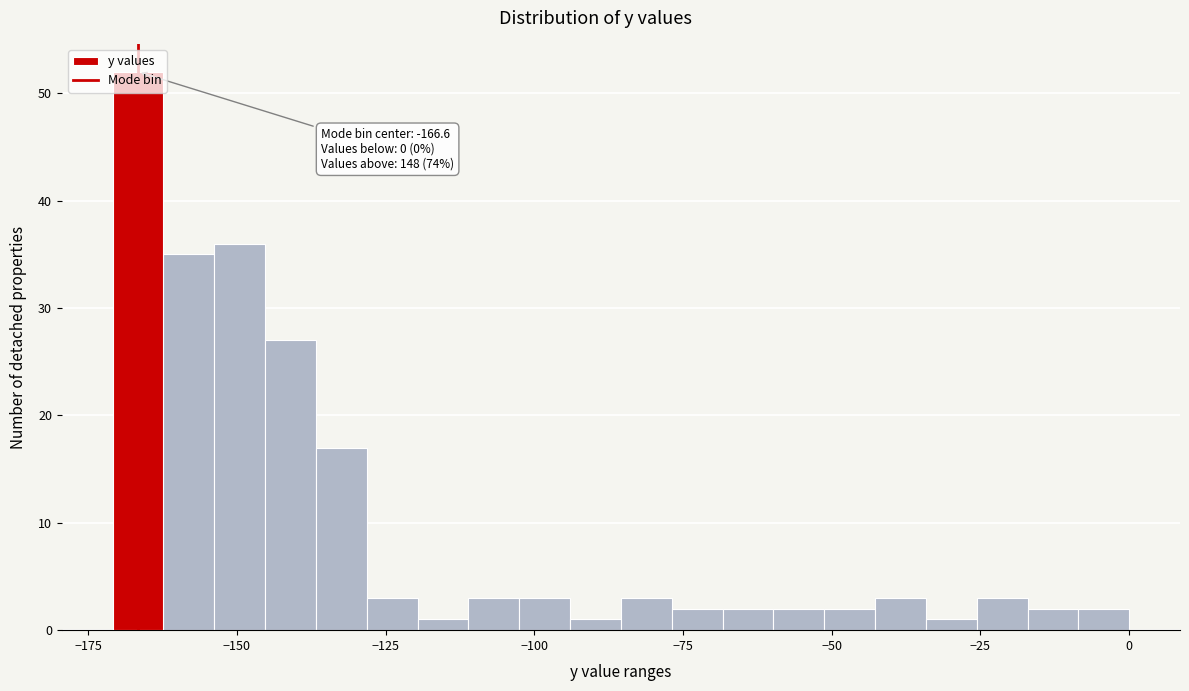

Read against the x-axis, roughly where is the centre of the tallest bar?

-165